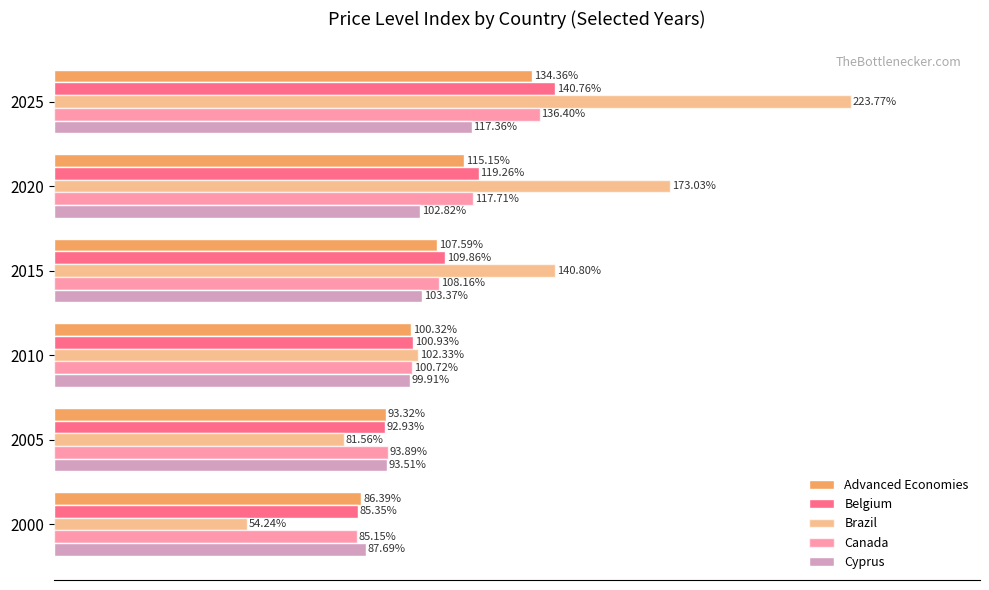

What are all the series names shown in the legend?

Advanced Economies, Belgium, Brazil, Canada, Cyprus